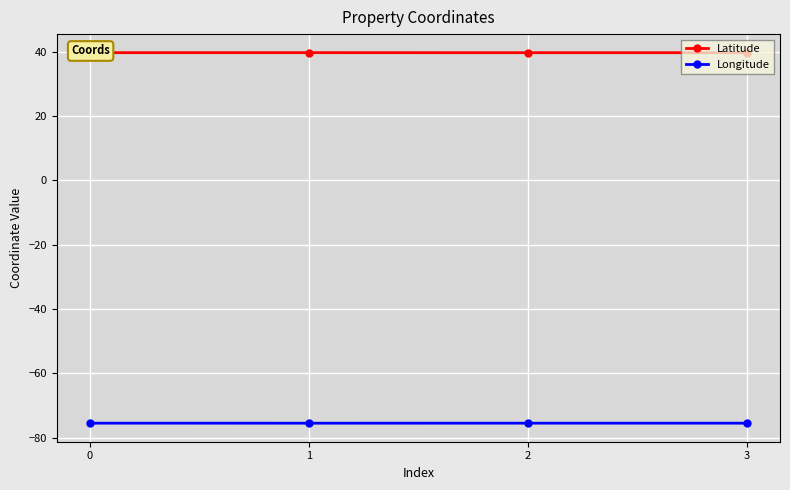

True or false: Latitude and Longitude intersect in this chart.

False